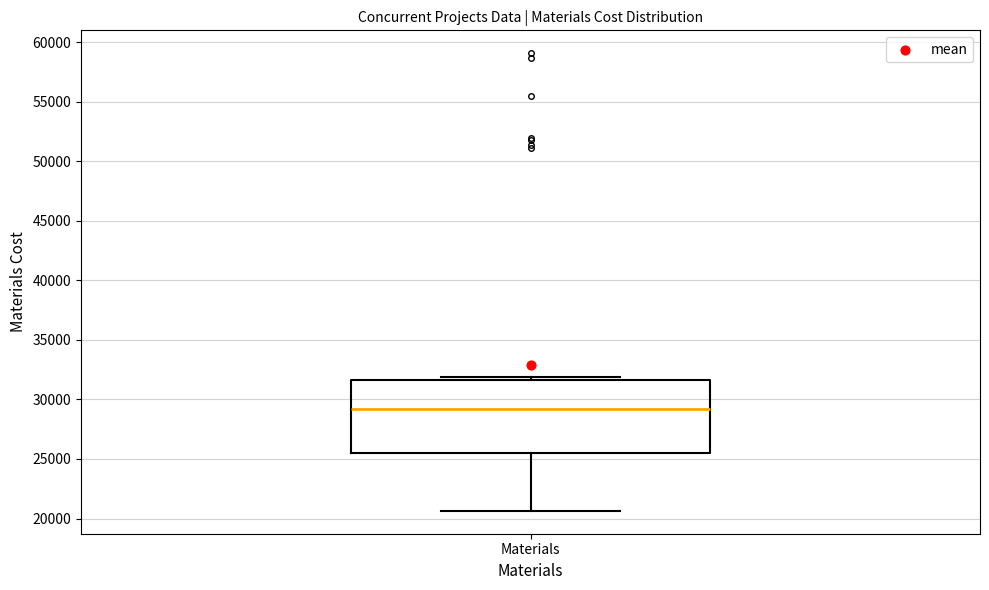

Where is the lower edge of the box for Materials on the y-axis? The values are not printed on the chart, so give them approximately, as read against the axis.

25500